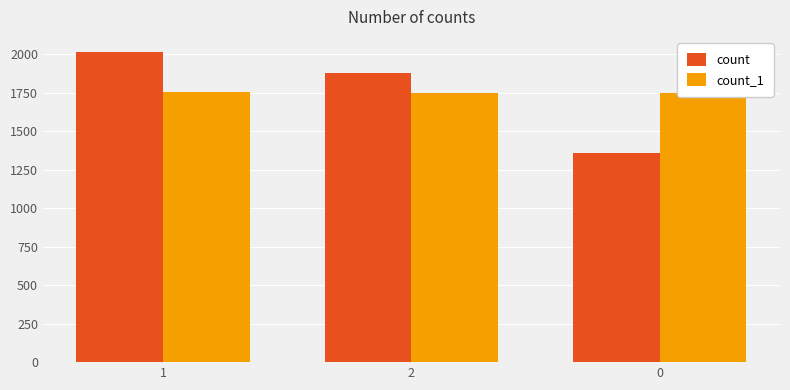

Count the count_1 values in the range 1752 to 1753.

3